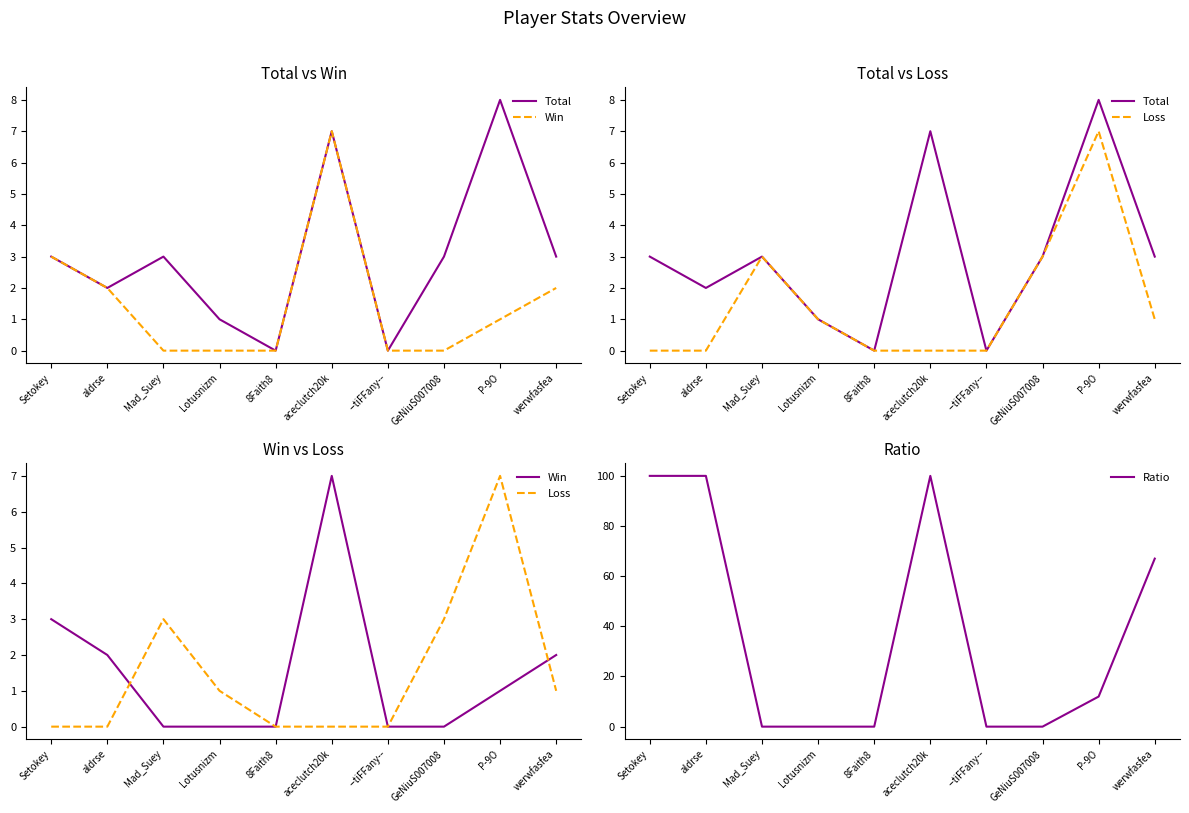

How many data points in Win are above 1?

4